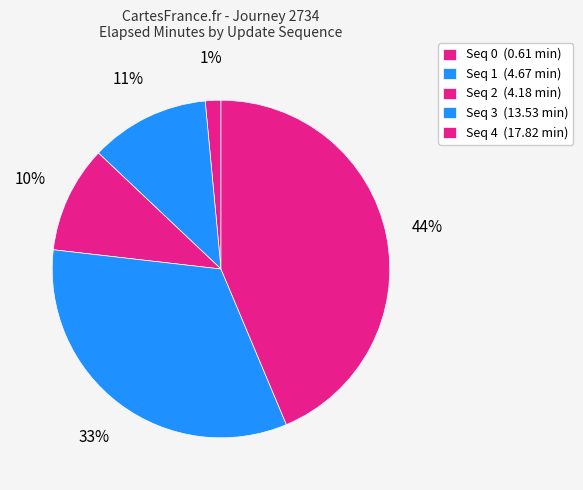

Rank the categories by value from highest to lowest.

4, 3, 1, 2, 0